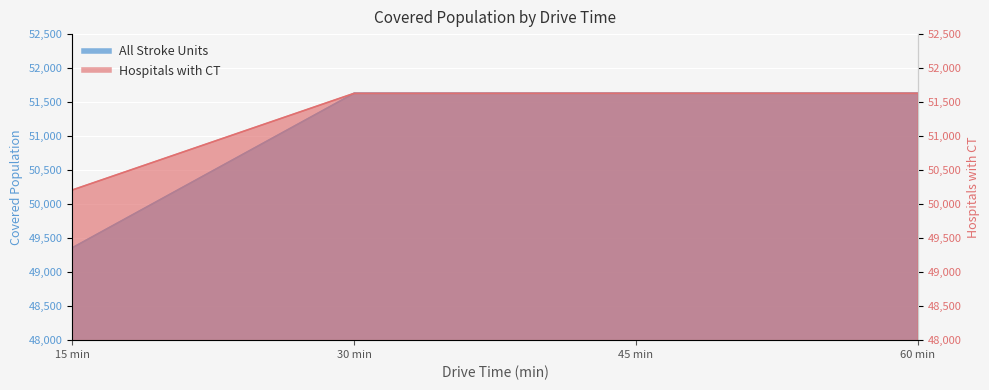

True or false: All Stroke Units and Hospitals with CT intersect in this chart.

False